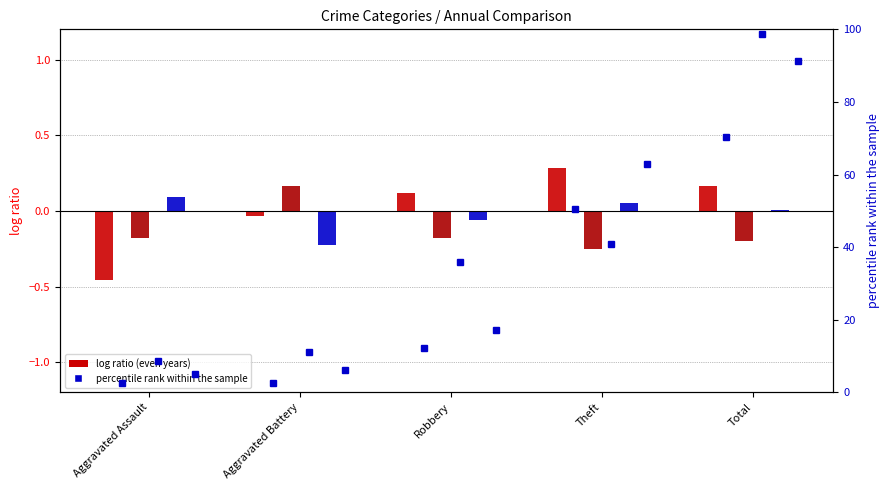

What is the difference between the maximum and minimum values in the pct_2022 series?

90.1